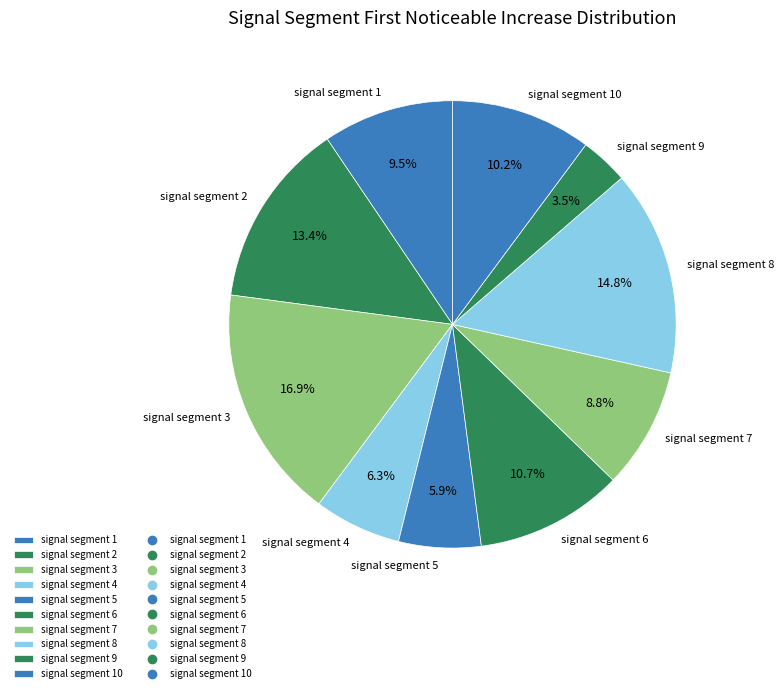

To the nearest percent, what portion does signal segment 7 represent?

9%